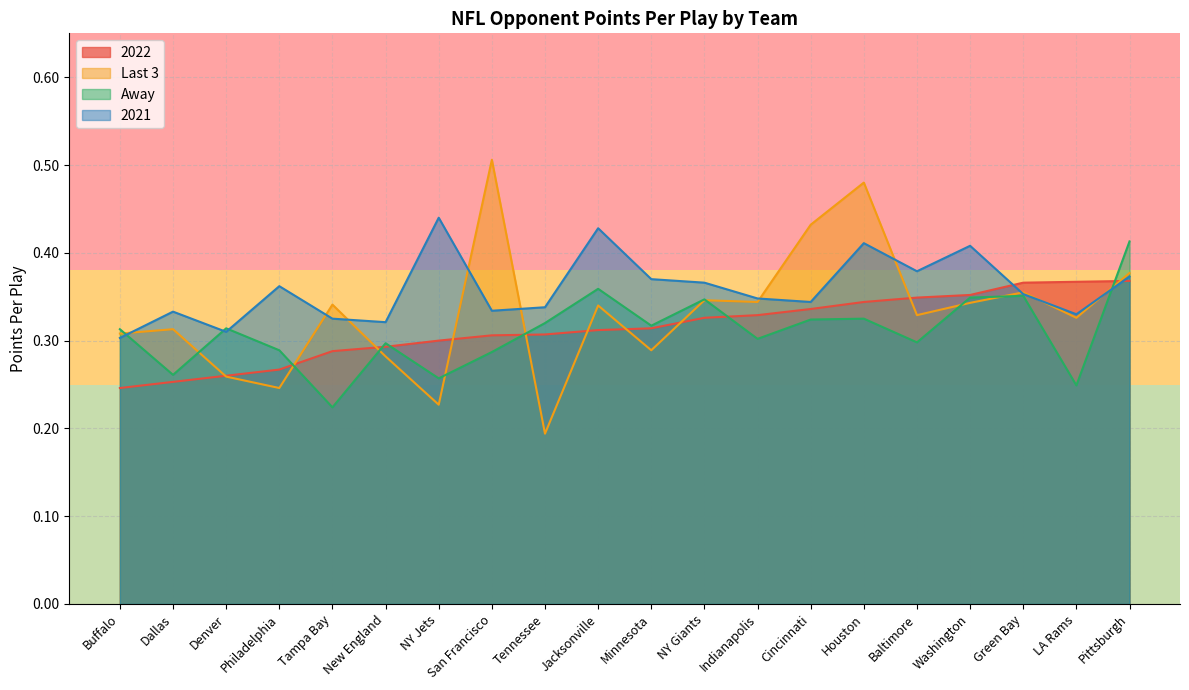

What are all the series names shown in the legend?

2022, Last 3, Away, 2021